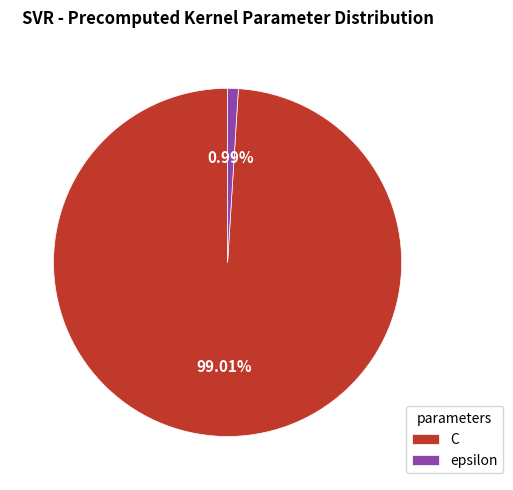

What is the majority slice?

C